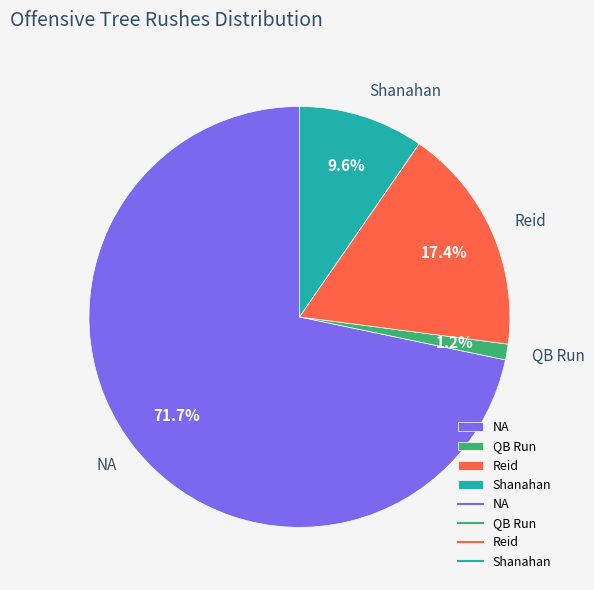

How many slices are in this pie chart?

4